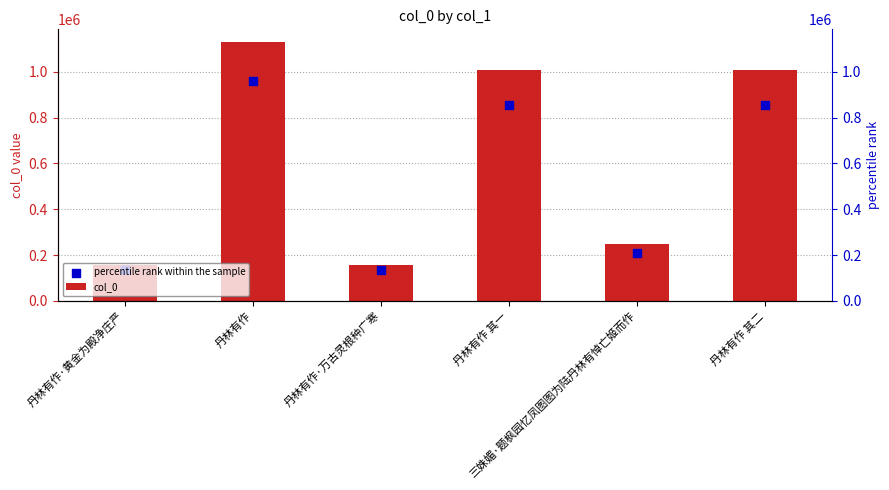

At which category is the sum across all series the highest?

丹林有作